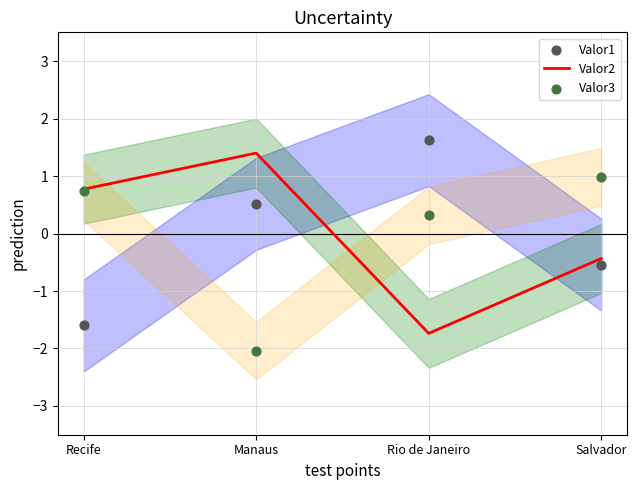

At how many categories does at least one series exceed -1?

4